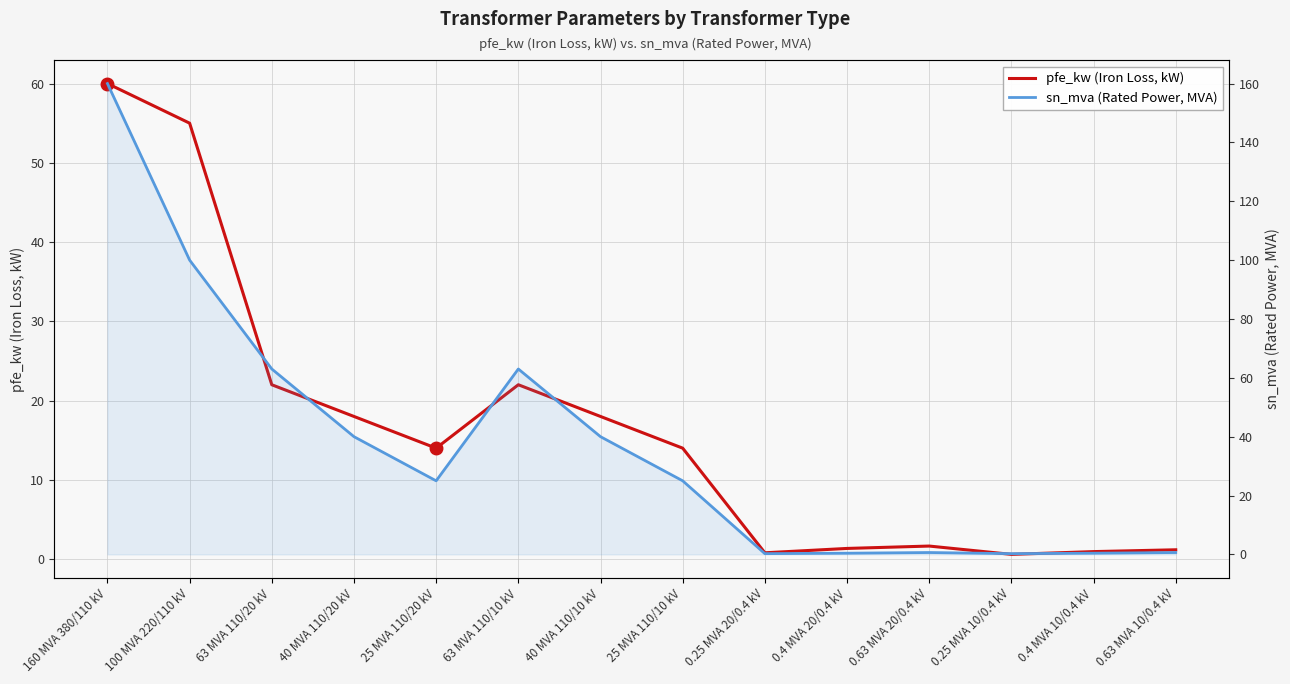

Where is the first local maximum for pfe_kw (Iron Loss, kW)?

63 MVA 110/10 kV